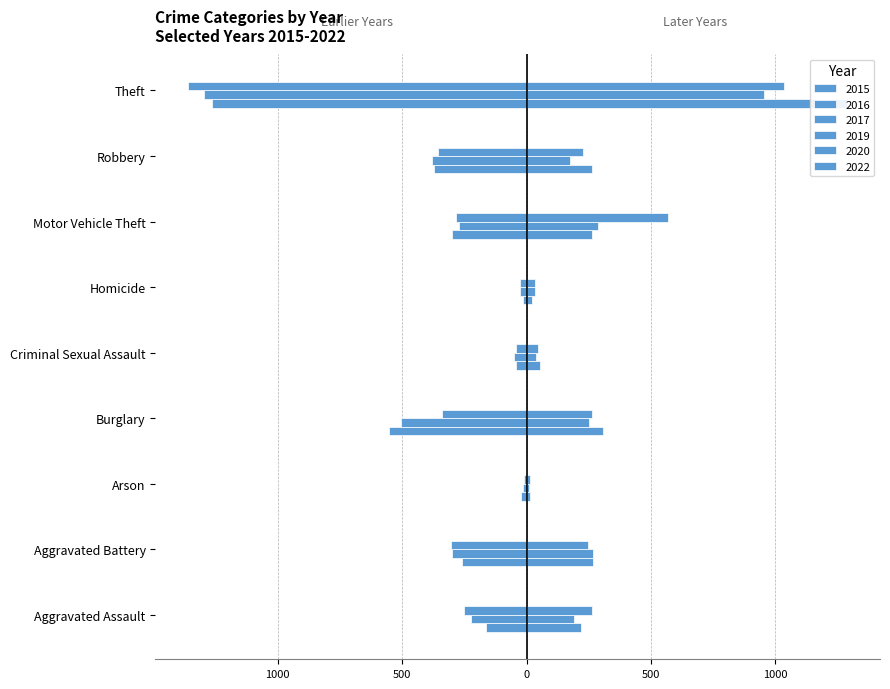

Read the 2017 value at Aggravated Battery, to the nearest 50.

-300